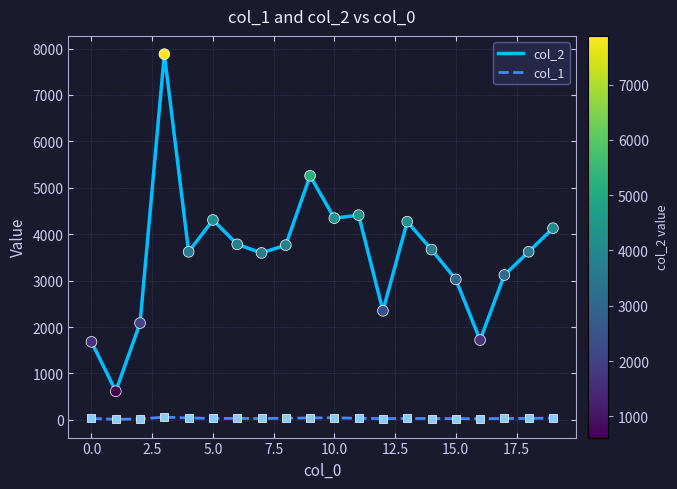

Which series has the largest total across all categories?

col_2